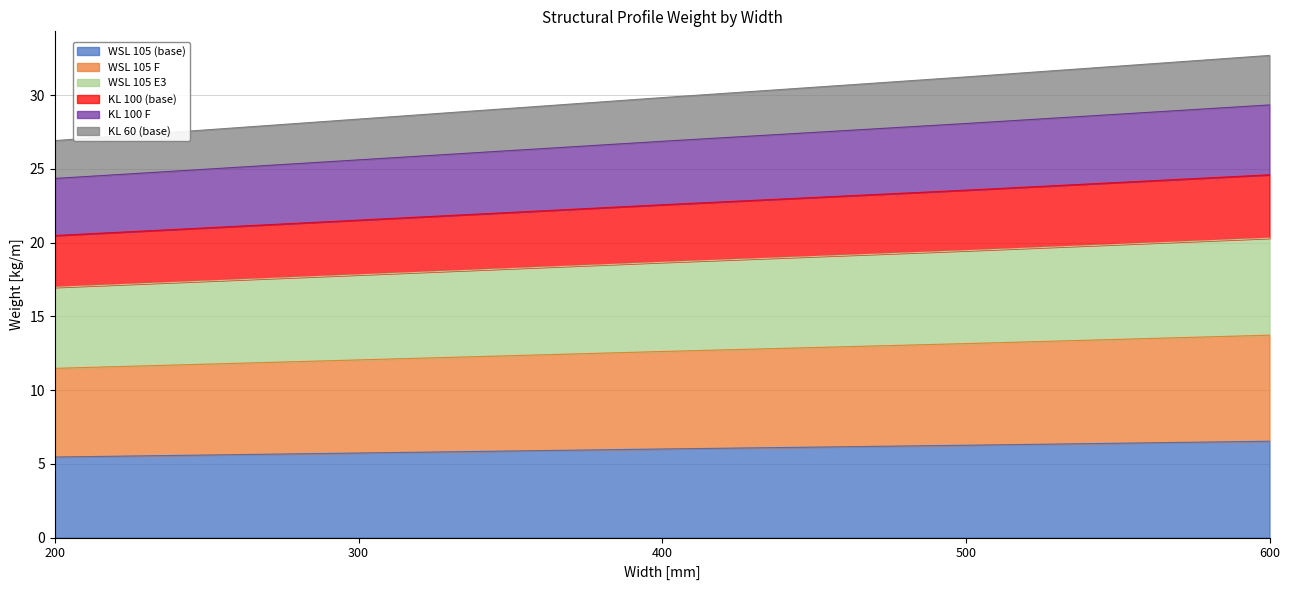

True or false: WSL 105 (base) has more than 1 points higher than both neighbors.

False